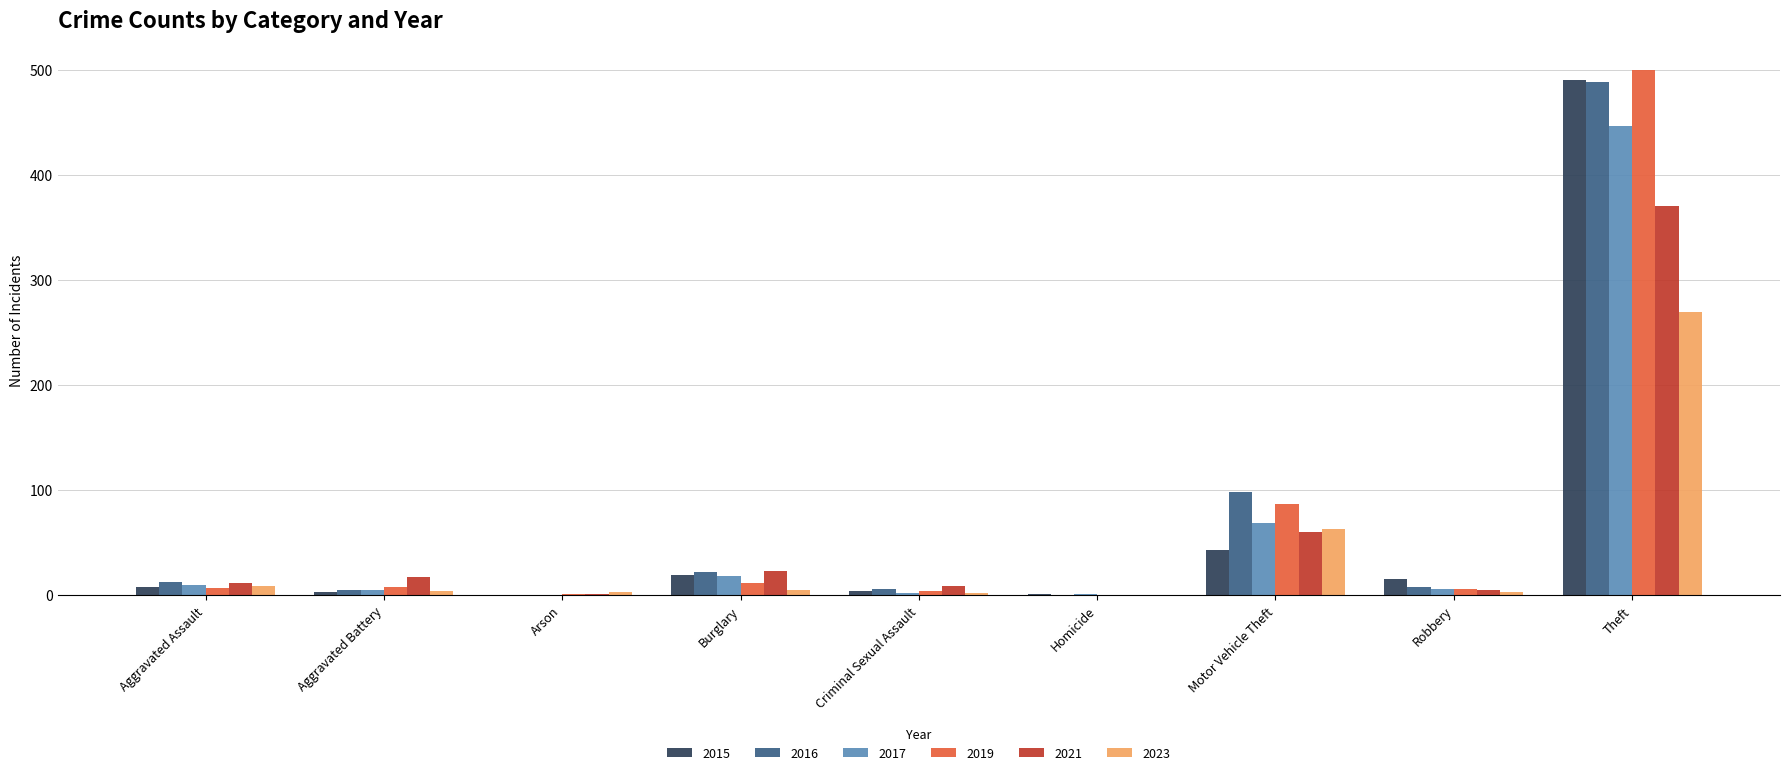

What is the sum of all 2015 values?

584